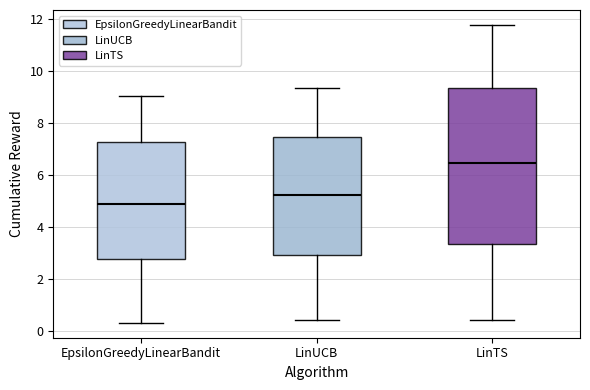

Reading left to right, read every box against the y-axis: the position of its median line, the range the box covers, and the ends of its whiskers. The values are not printed on the chart, so give them approximately, as read against the axis.

EpsilonGreedyLinearBandit: median 4.8, box 2.8 to 7.2, whiskers 0.4 to 9.0
LinUCB: median 5.2, box 3.0 to 7.4, whiskers 0.4 to 9.4
LinTS: median 6.4, box 3.4 to 9.4, whiskers 0.4 to 11.8